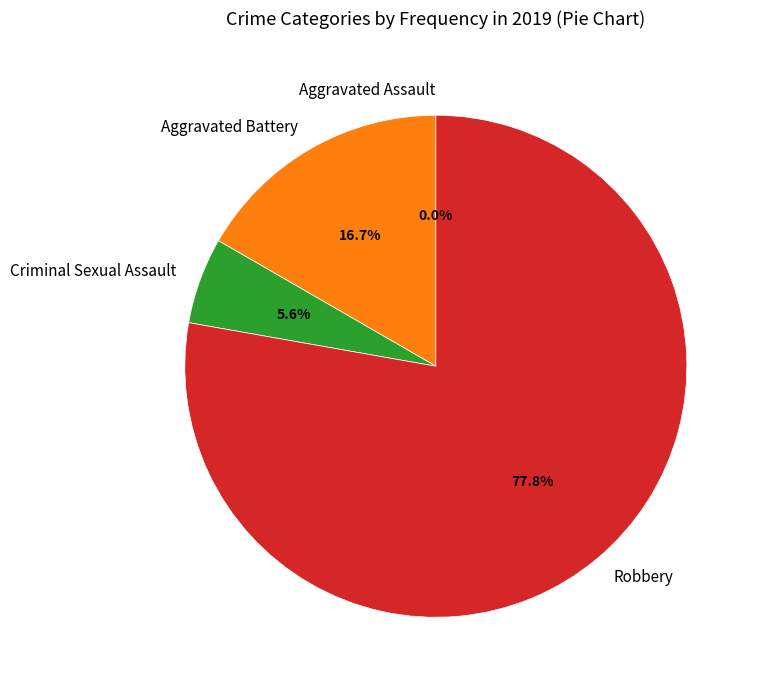

Which has a higher value, Robbery or Criminal Sexual Assault?

Robbery